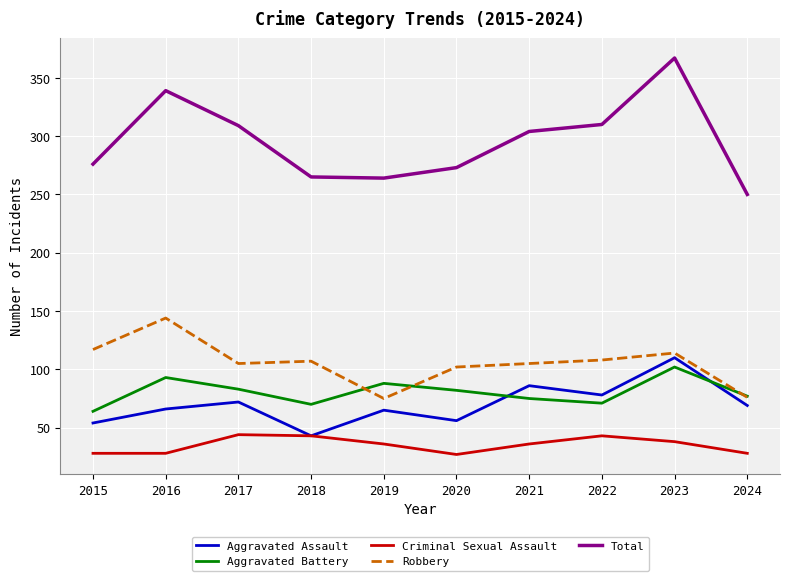

The Total series shows 184 at 2016. True or false?

False